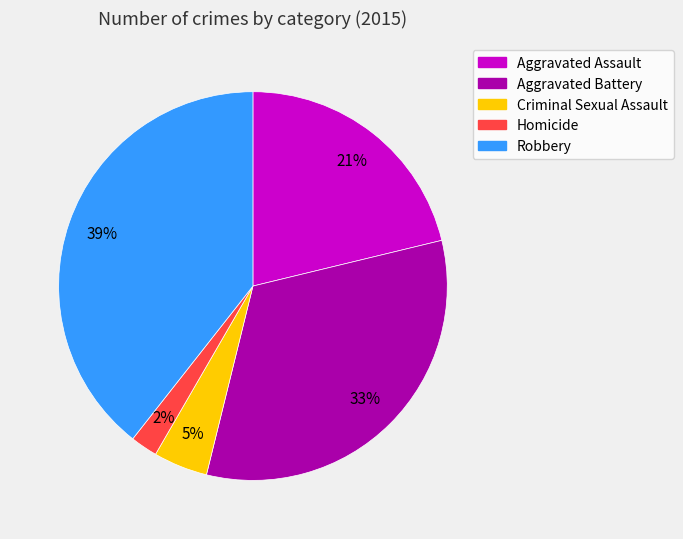

To the nearest percent, what percentage of the pie is Criminal Sexual Assault?

5%